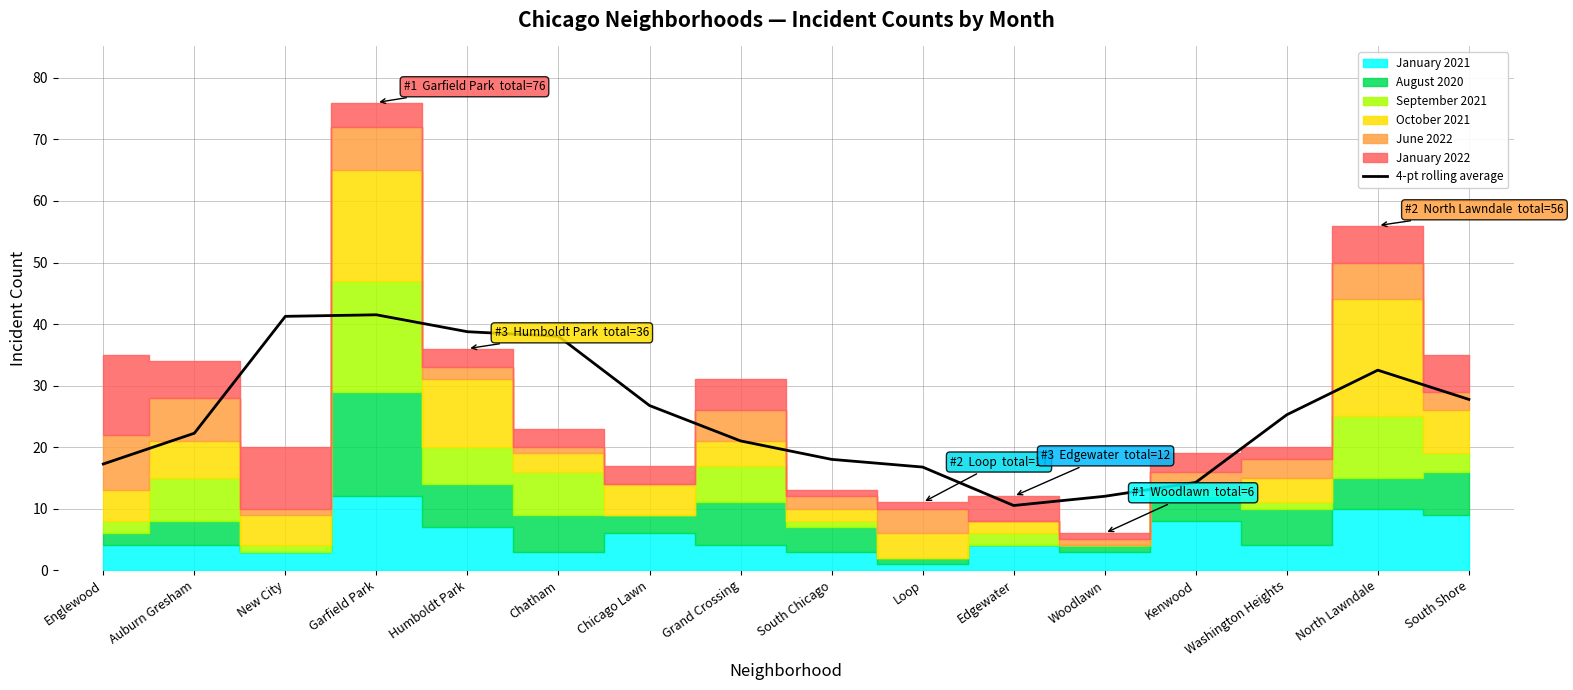

What is the average value?

25.2